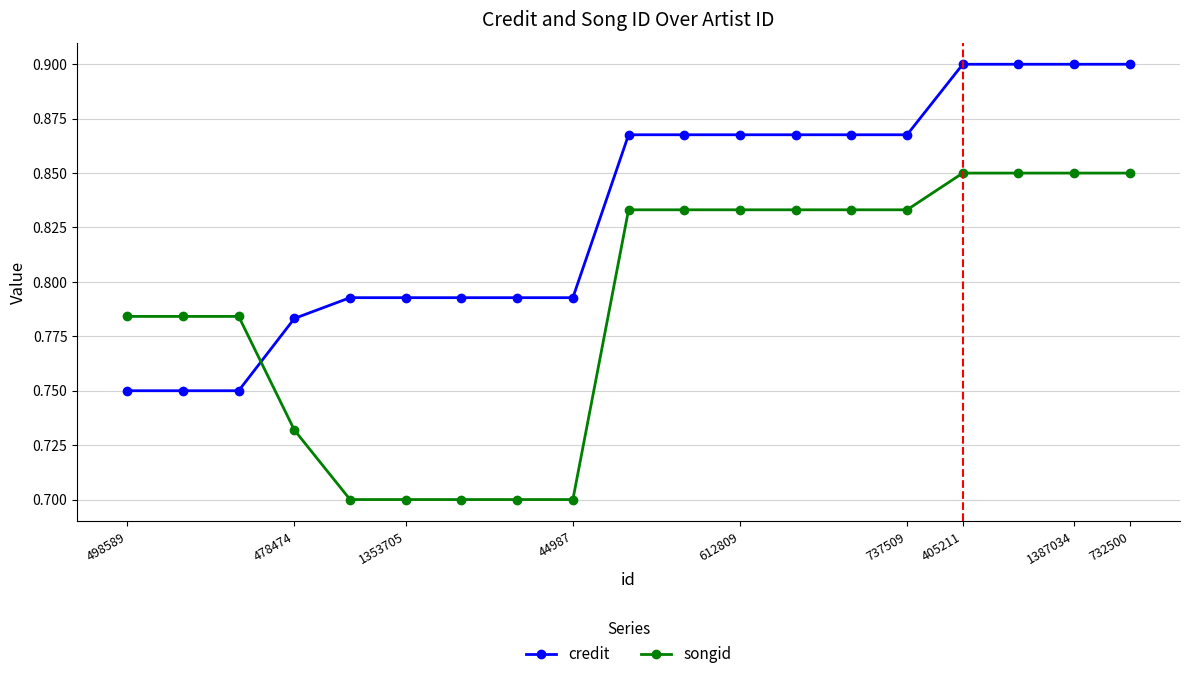

Count the songid values in the range 0 to 1.

19